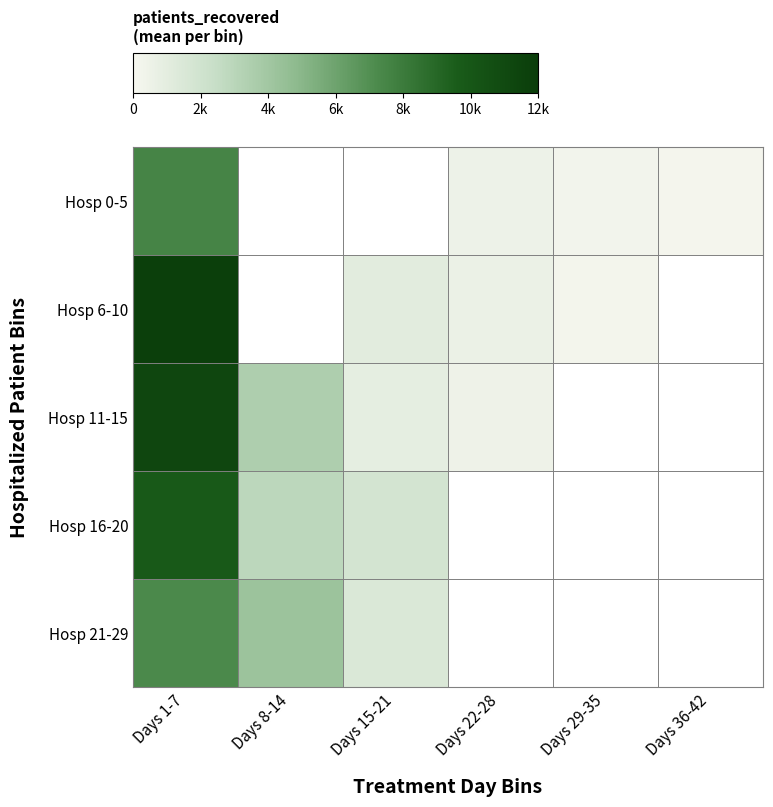

List the series in order of their peak value, highest first.

Hosp 6-10, Hosp 11-15, Hosp 16-20, Hosp 0-5, Hosp 21-29